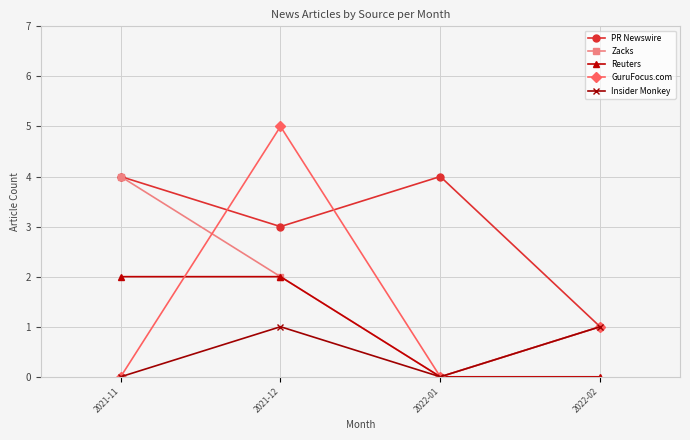

How many values in the GuruFocus.com series are below 1?

2